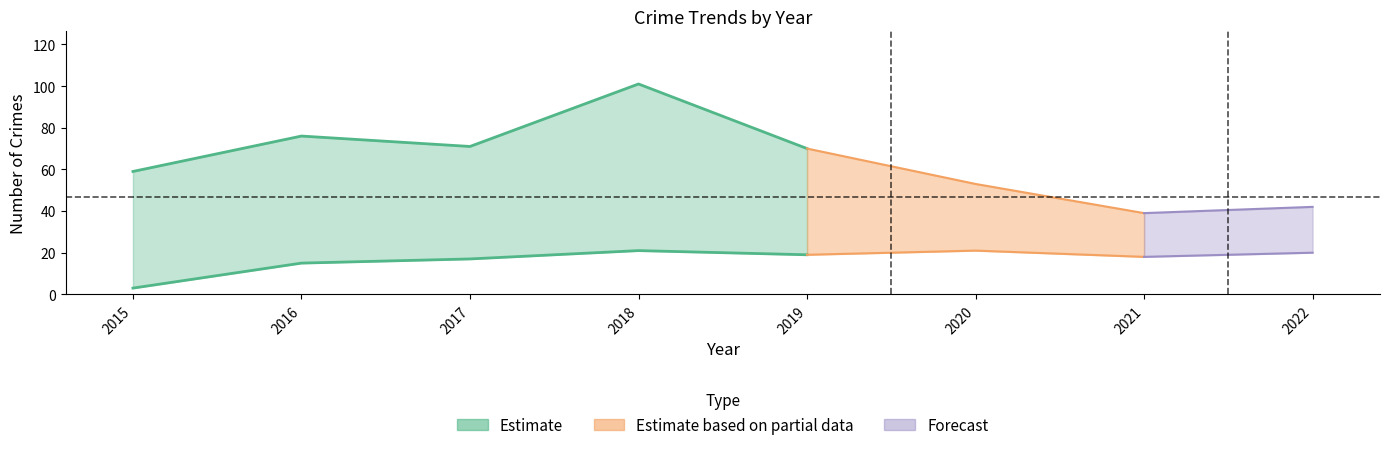

How many lines are shown in the chart?

6